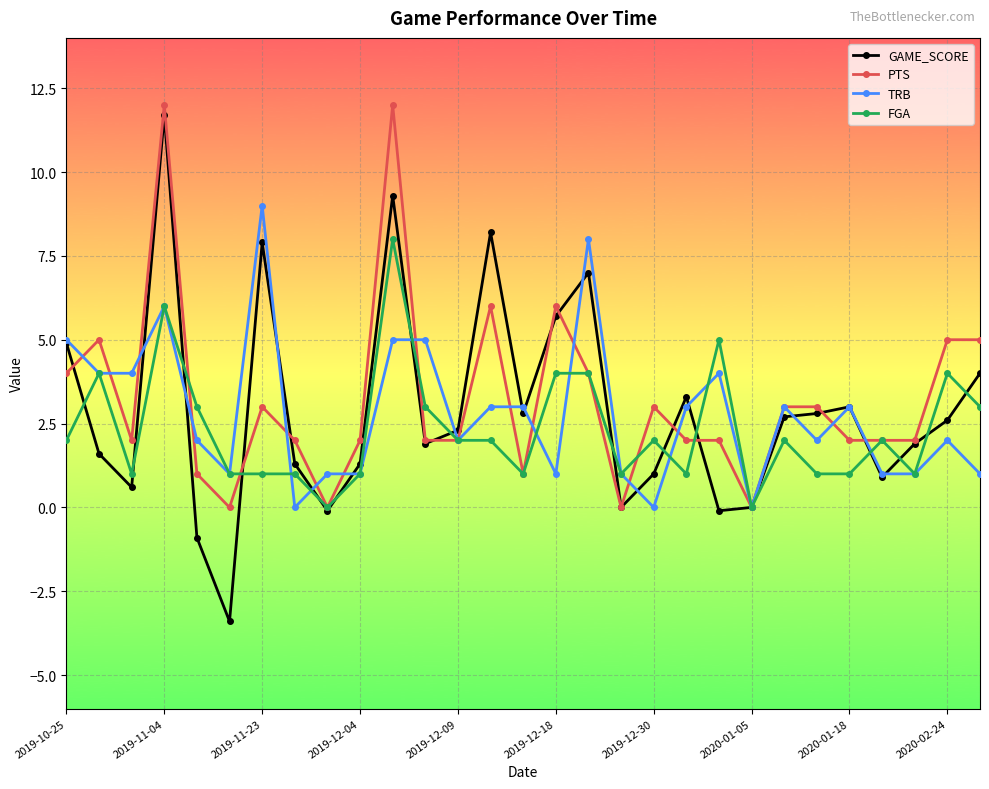

What is the difference between the maximum and second lowest values in the GAME_SCORE series?

12.6